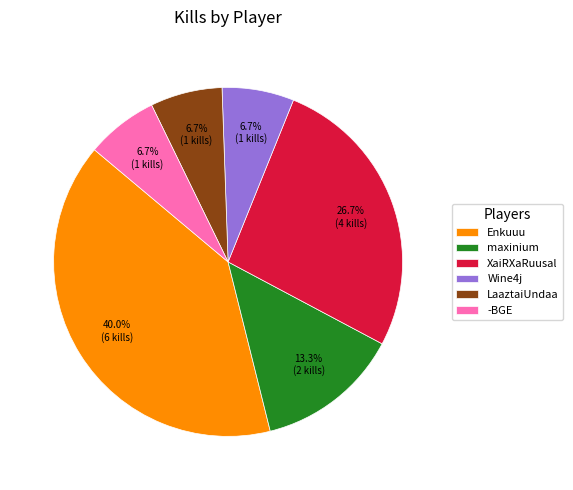

Approximately how many times larger is the value at Enkuuu compared to XaiRXaRuusal?

1.5